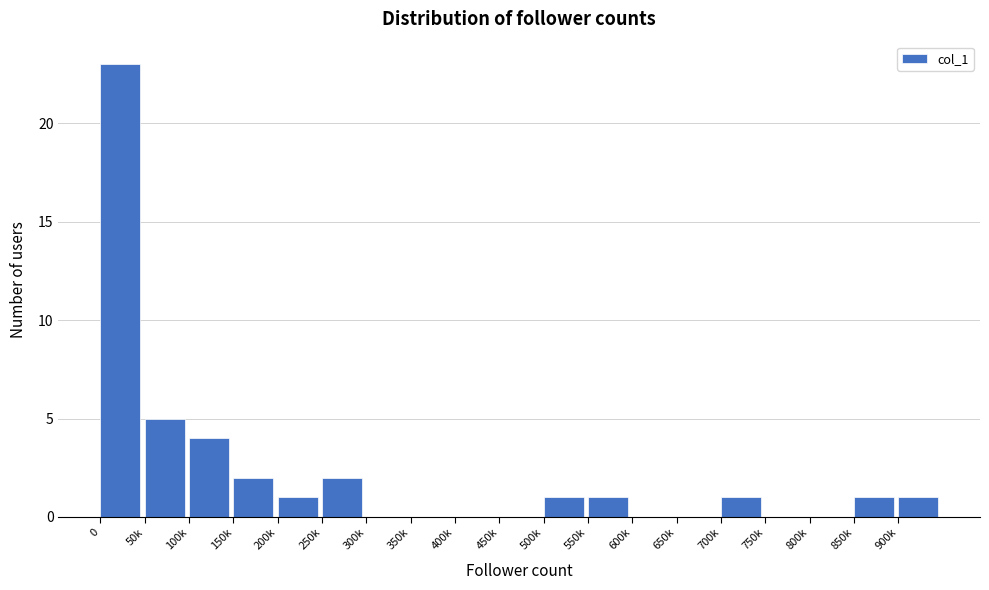

Reading left to right, what are all the values shown in this chart?

0=23	50k=5	100k=4	150k=2	200k=1	250k=2	300k=0	350k=0	400k=0	450k=0	500k=1	550k=1	600k=0	650k=0	700k=1	750k=0	800k=0	850k=1	900k=1